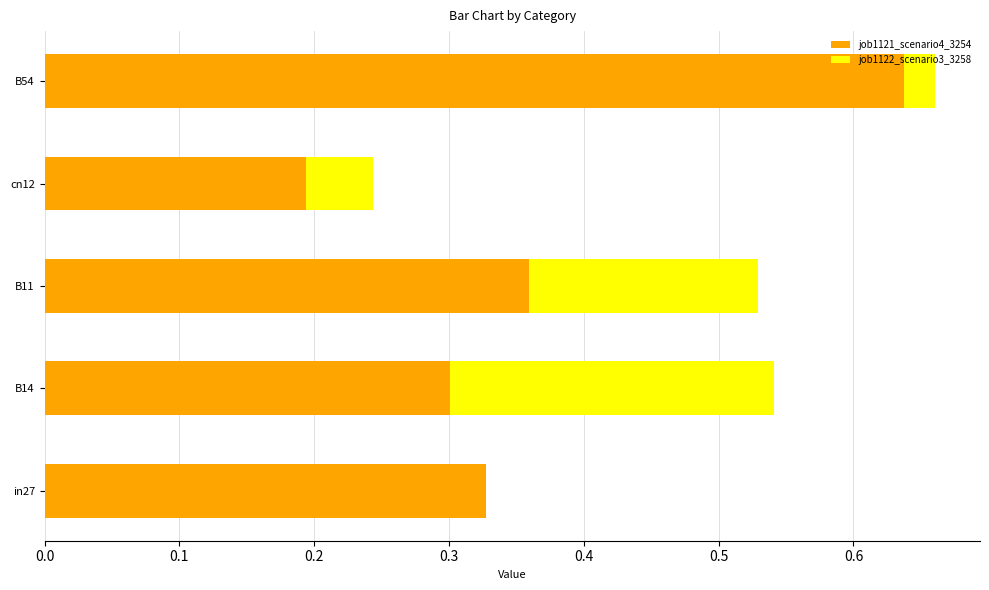

The value of job1121_scenario4_3254 at in27 is 0.2. True or false?

False